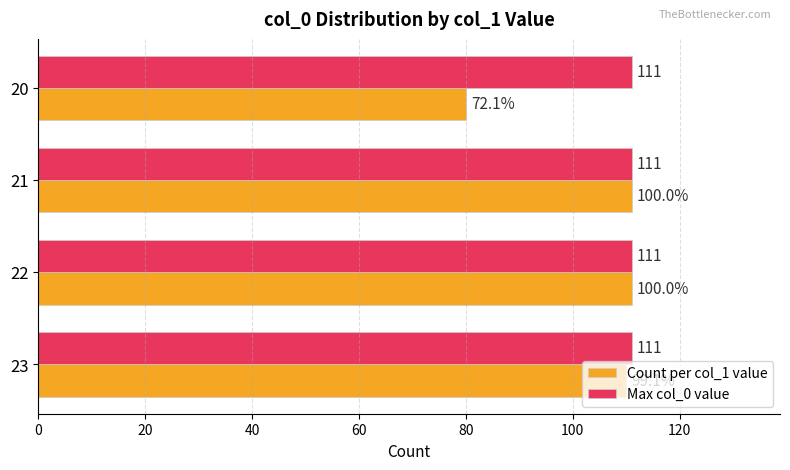

How many data points does each series have?

4